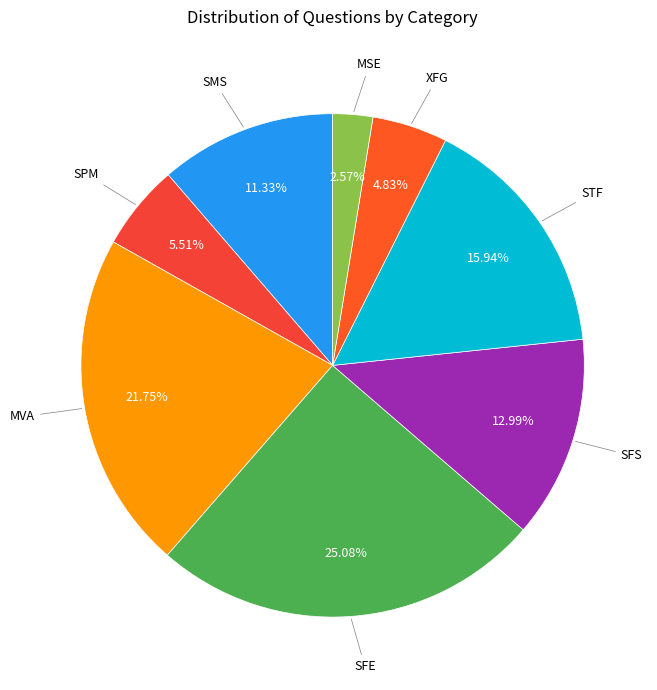

How many segments does this pie chart have?

8